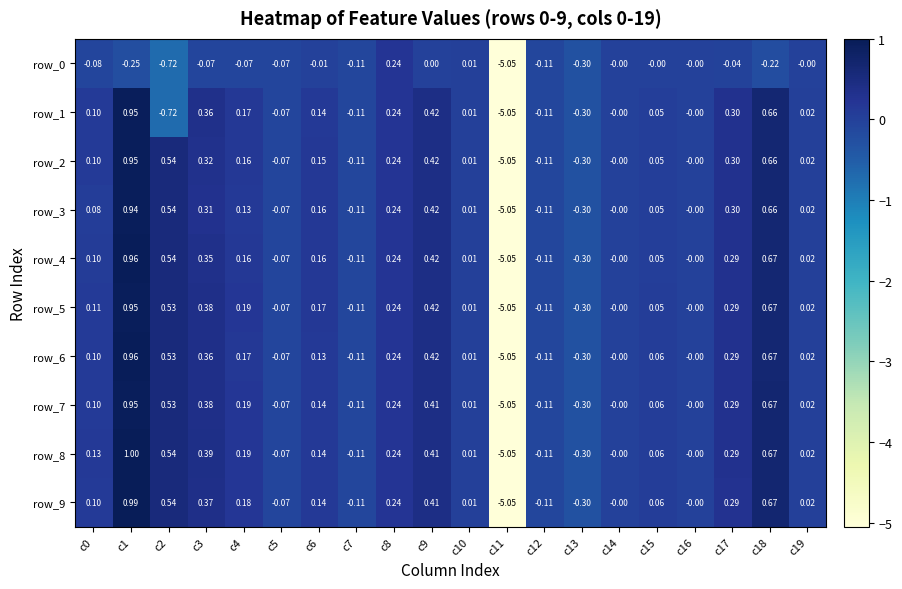

Which label corresponds to the largest value in the chart?

c1